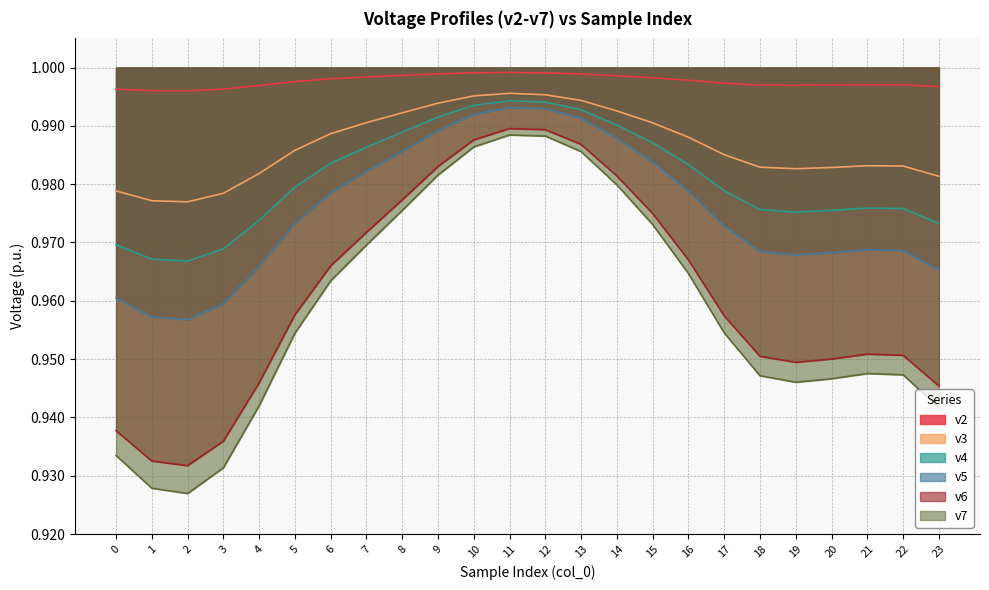

Is the value of v6 at 1 greater than the value of v5 at 15?

No